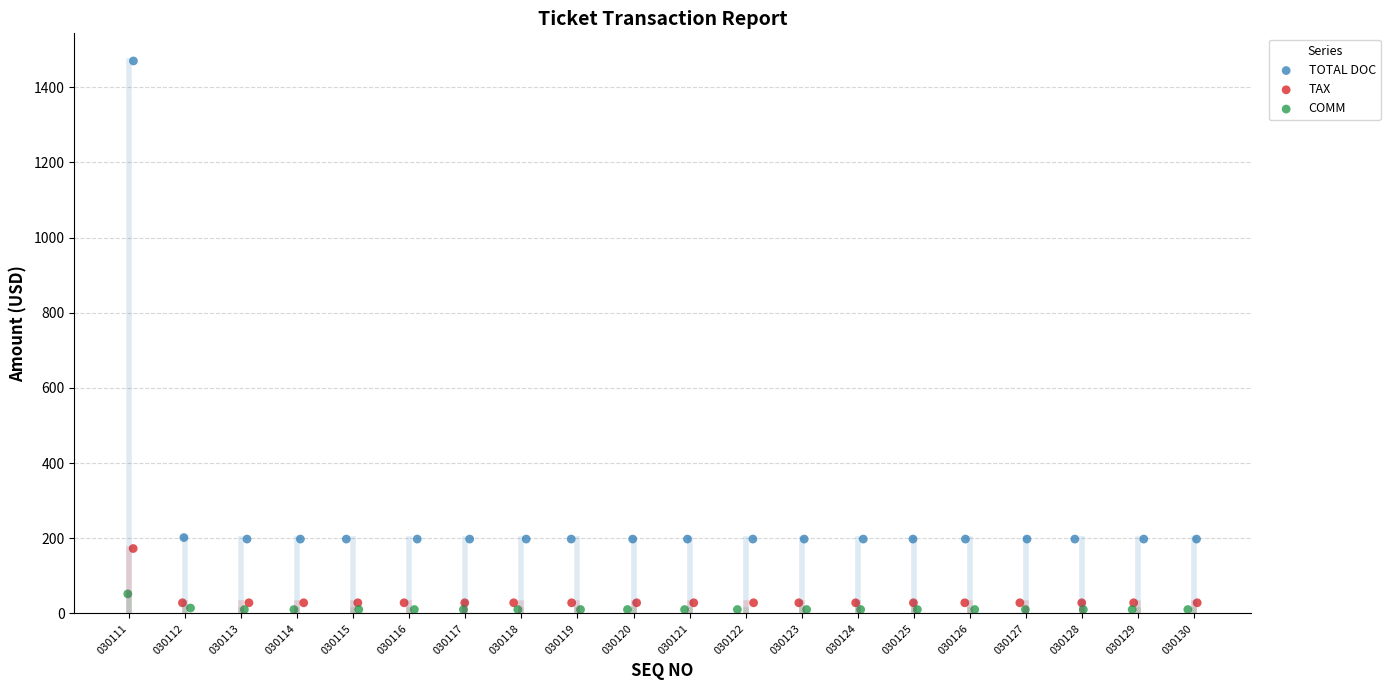

Which series contains the highest Y value?

TOTAL DOC